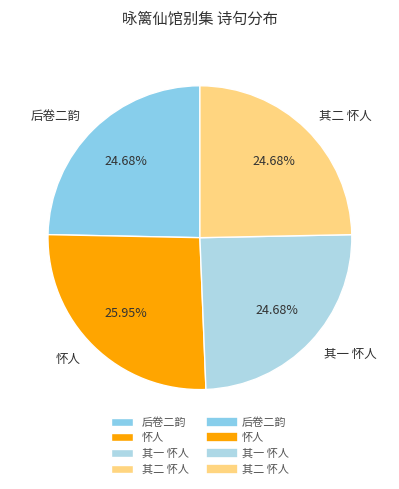

Does 后卷二韵 account for over 50% of the chart?

No